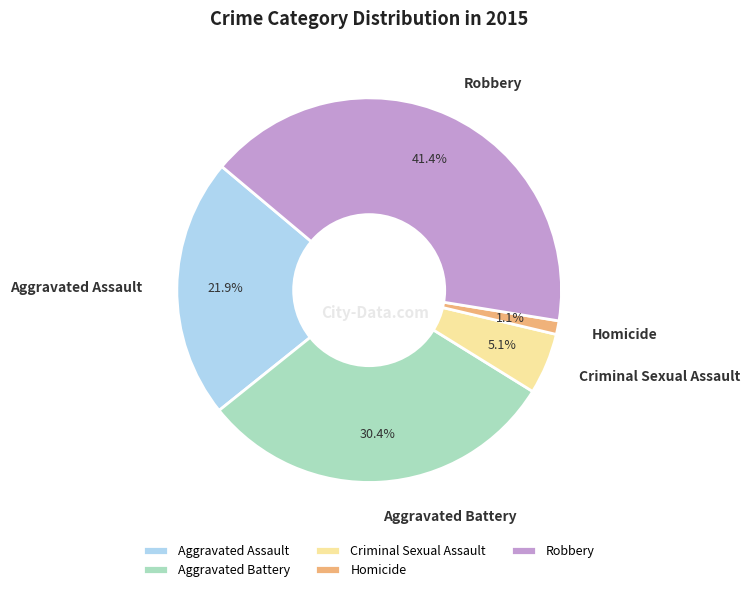

How many segments does this pie chart have?

5